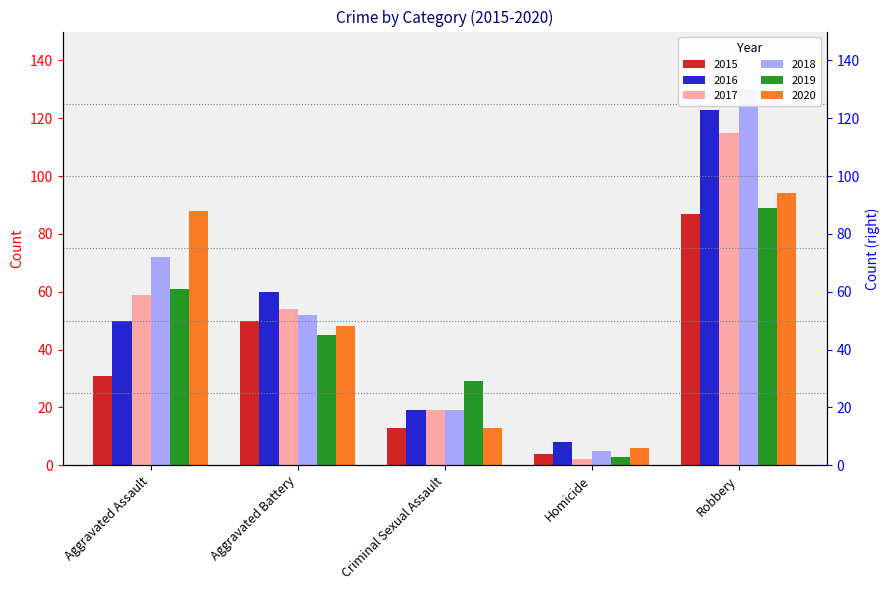

What is the difference between the 2016 values at Aggravated Assault and Robbery?

73